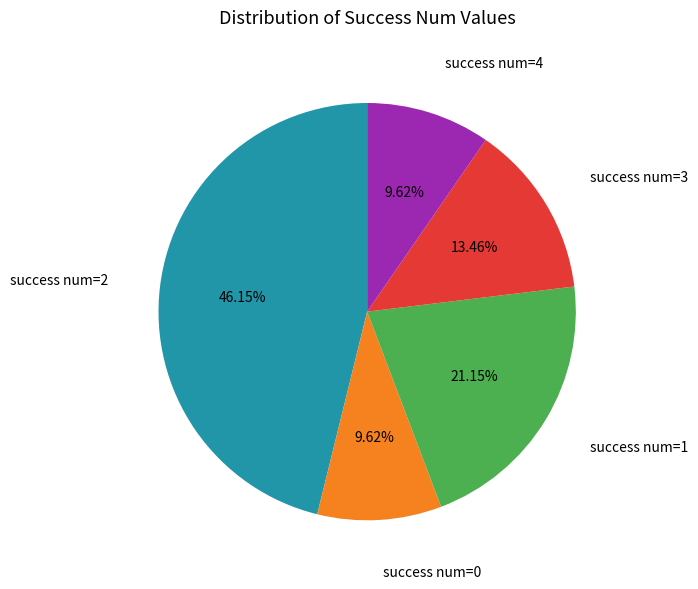

Is there a majority slice in this chart?

No